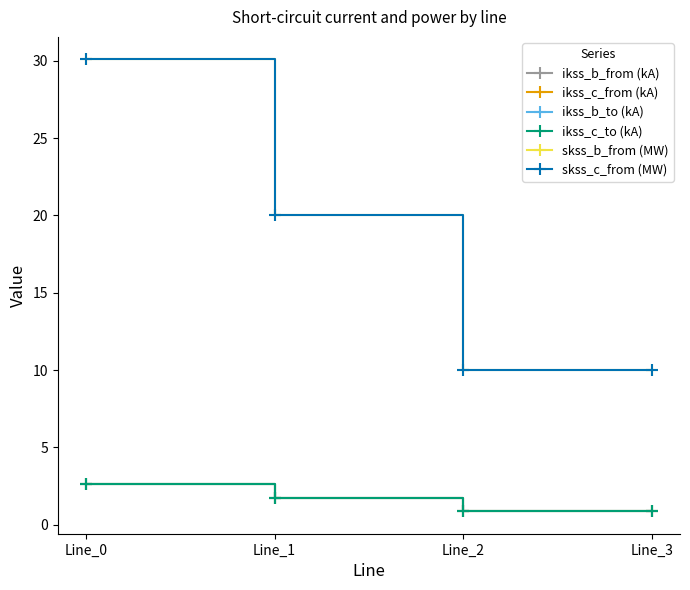

Does the chart have visible grid lines?

No